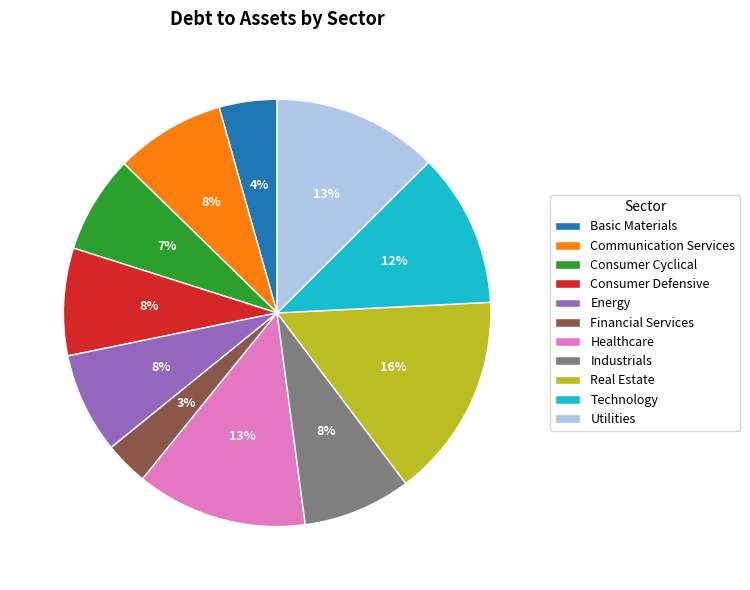

Which has a higher value, Communication Services or Financial Services?

Communication Services